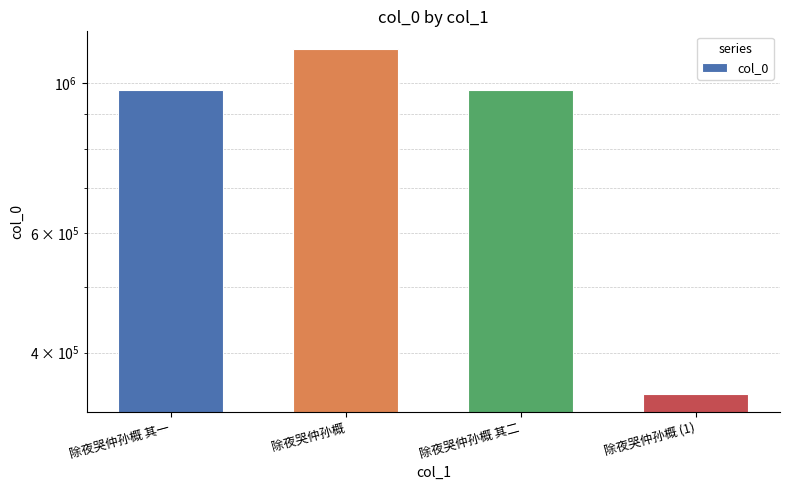

Reading right to left, extract all data points from this chart.

除夜哭仲孙概 (1)=347313	除夜哭仲孙概 其二=978284	除夜哭仲孙概=1124928	除夜哭仲孙概 其一=978320